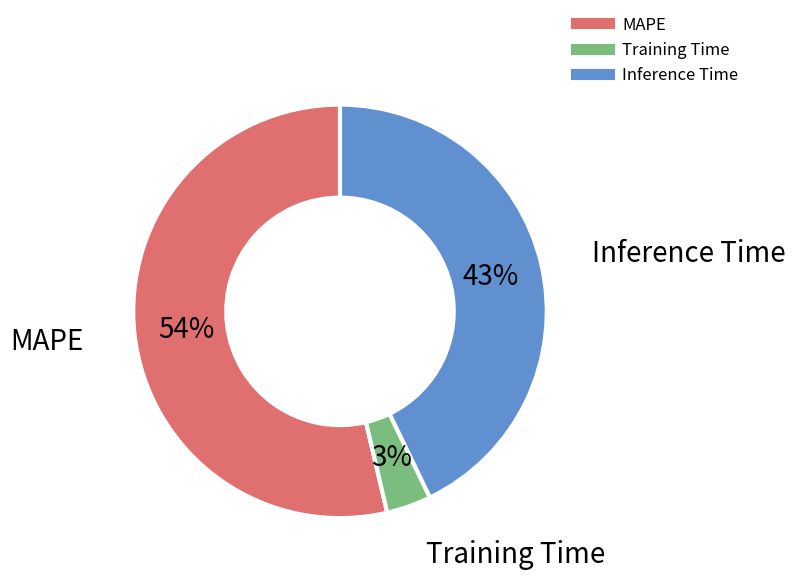

Combined, do Inference Time and MAPE account for over 50%?

Yes